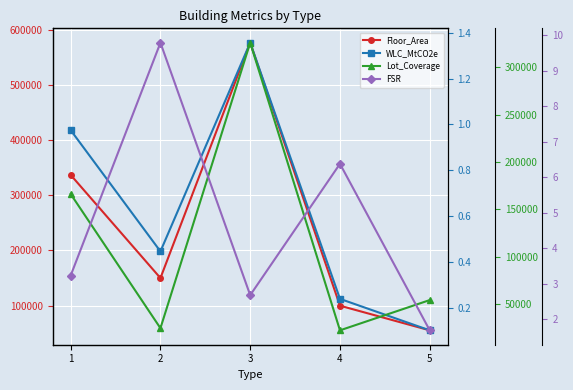

What is the difference between the Lot_Coverage values at 2 and 1?

141818.8